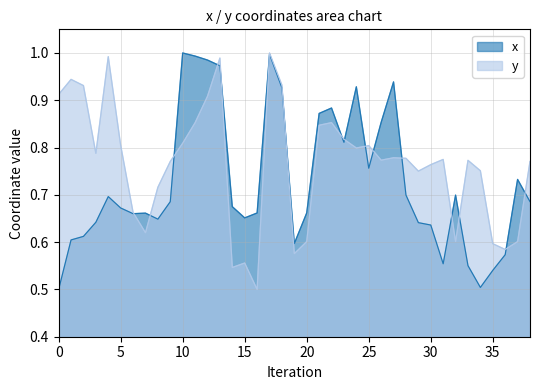

What are all the series names shown in the legend?

x, y